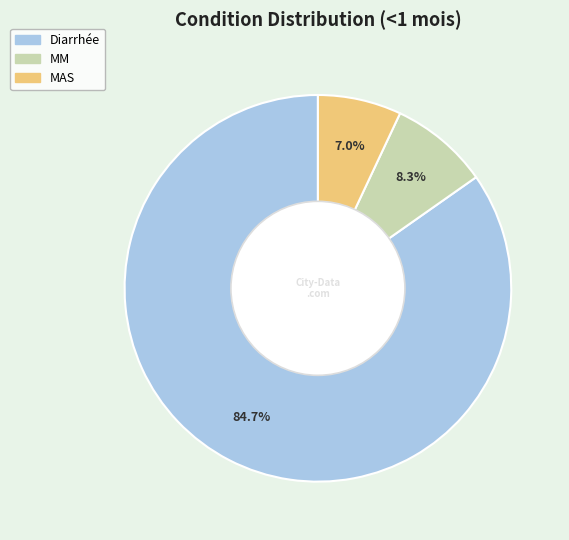

Which category has the biggest portion of the pie?

Diarrhée